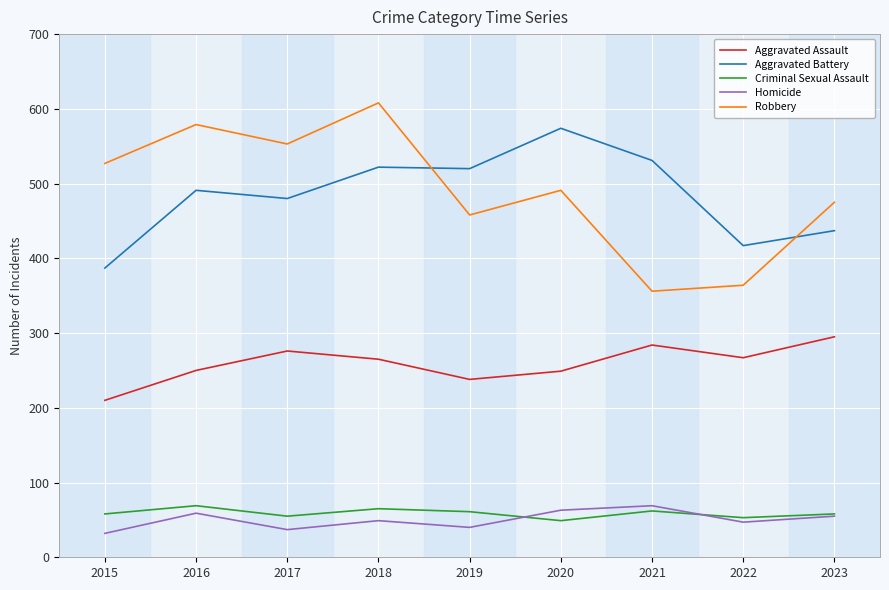

The value of Criminal Sexual Assault at 2023 is 89. True or false?

False